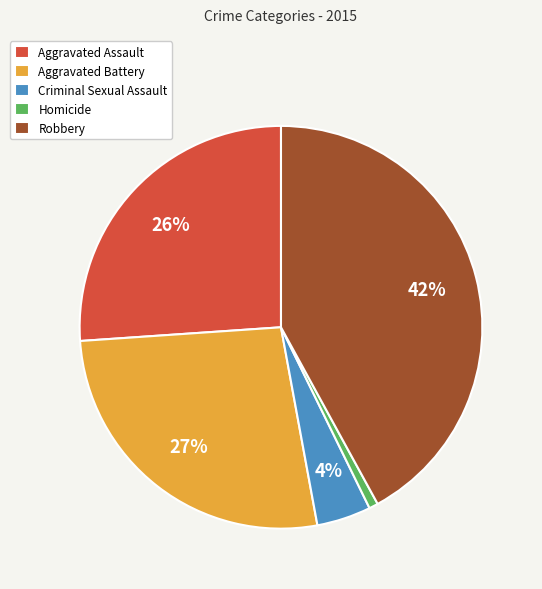

To the nearest percent, what is the combined percentage of Aggravated Assault and Robbery?

68%